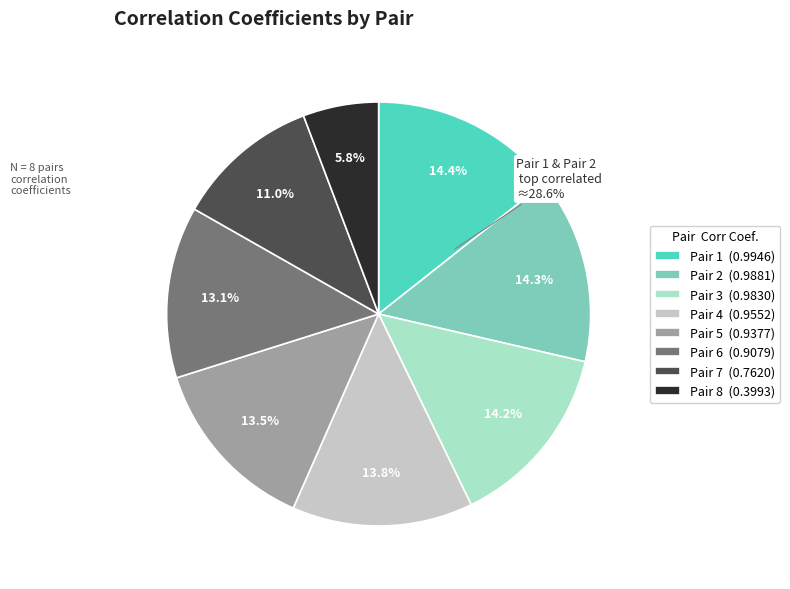

How many segments does this pie chart have?

8